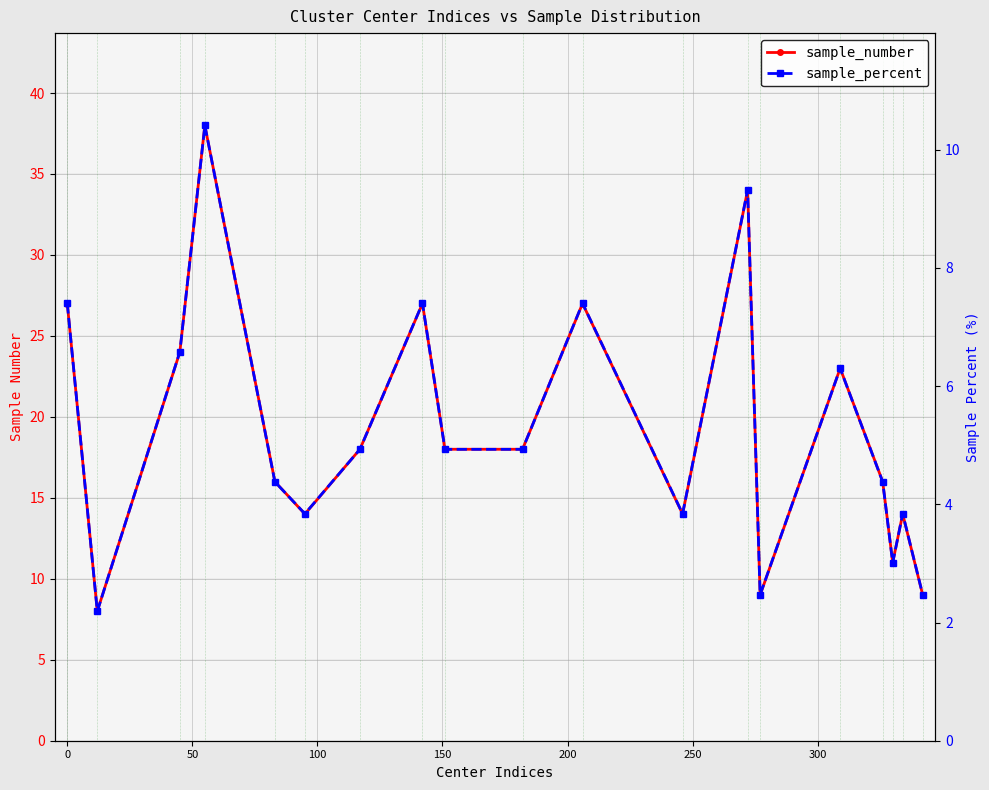

How many data points in sample_percent are less than 4?

7